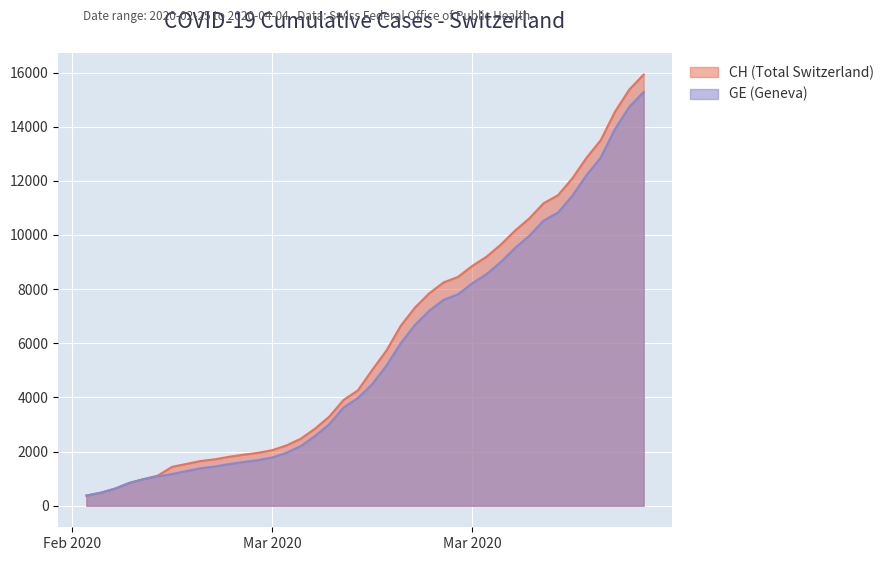

What is the minimum value for CH?

375